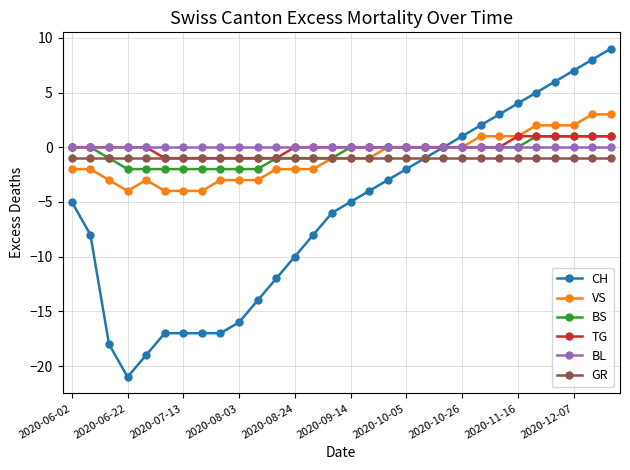

What is the value of the CH point at the 24th from the left?

3